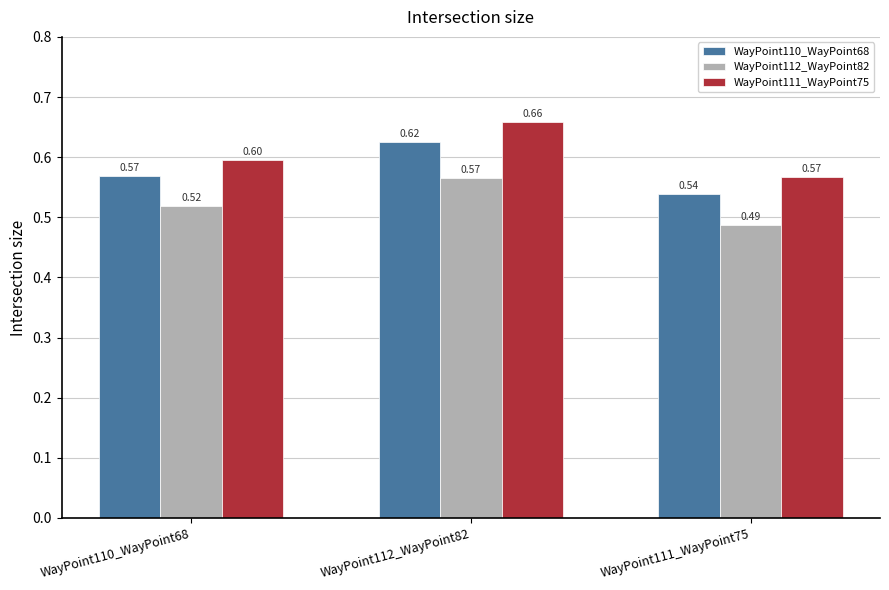

Count the number of categories in the chart.

3